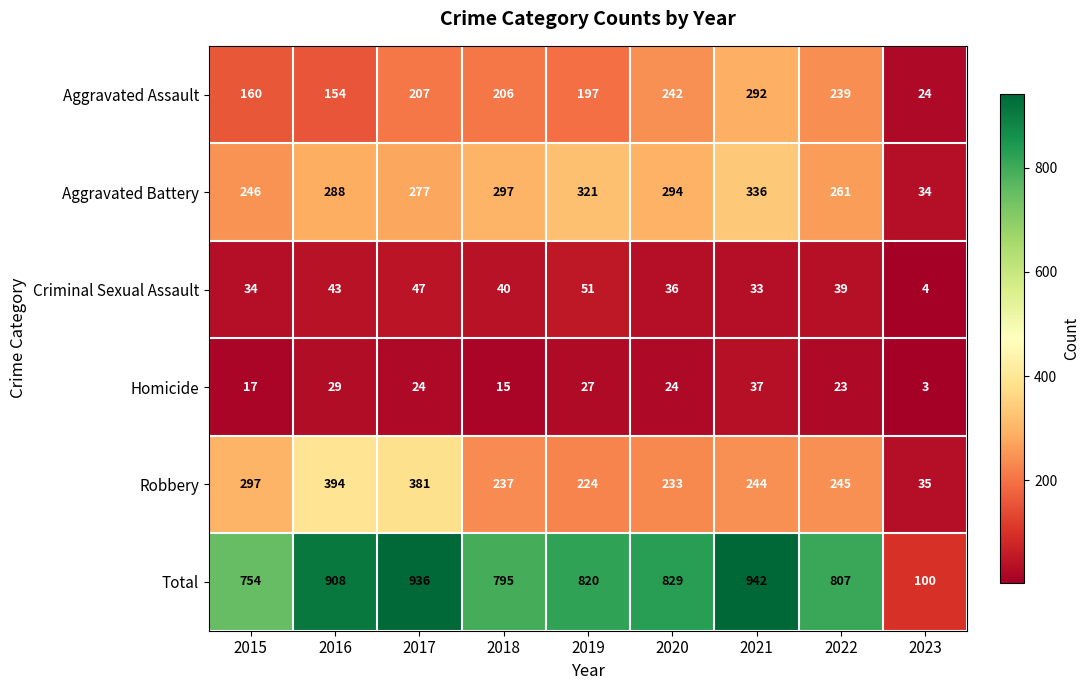

Which category has the highest value in the Aggravated Battery series?

2021